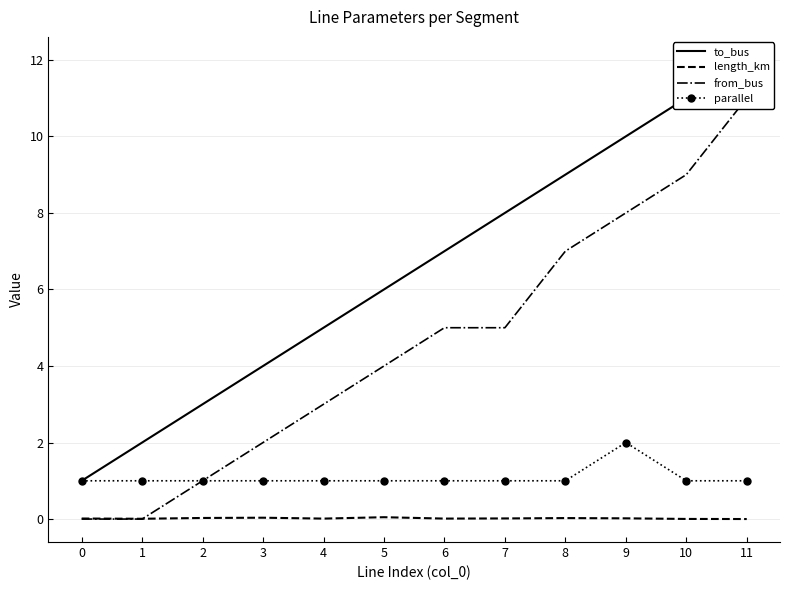

True or false: to_bus has a value of 1.0 at 0.

True